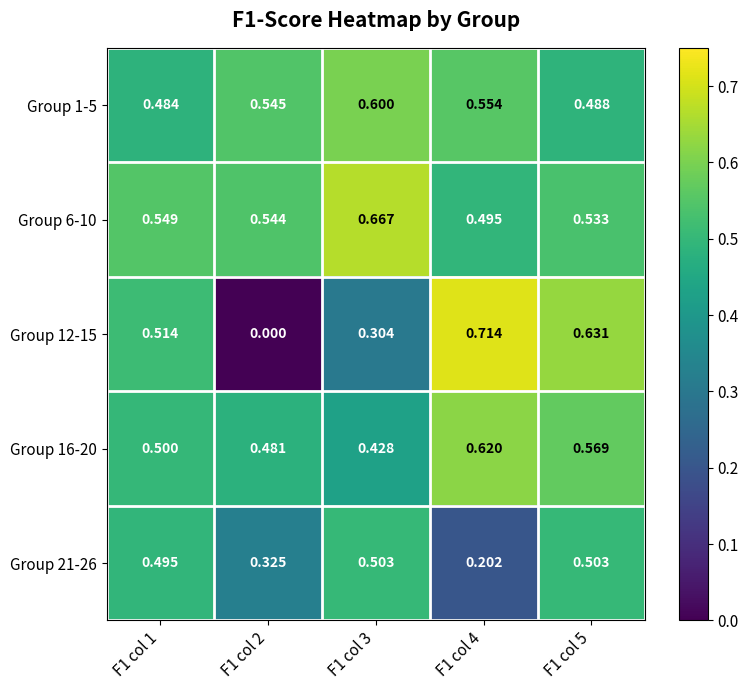

Which label corresponds to the smallest value in the chart?

F1 col 2